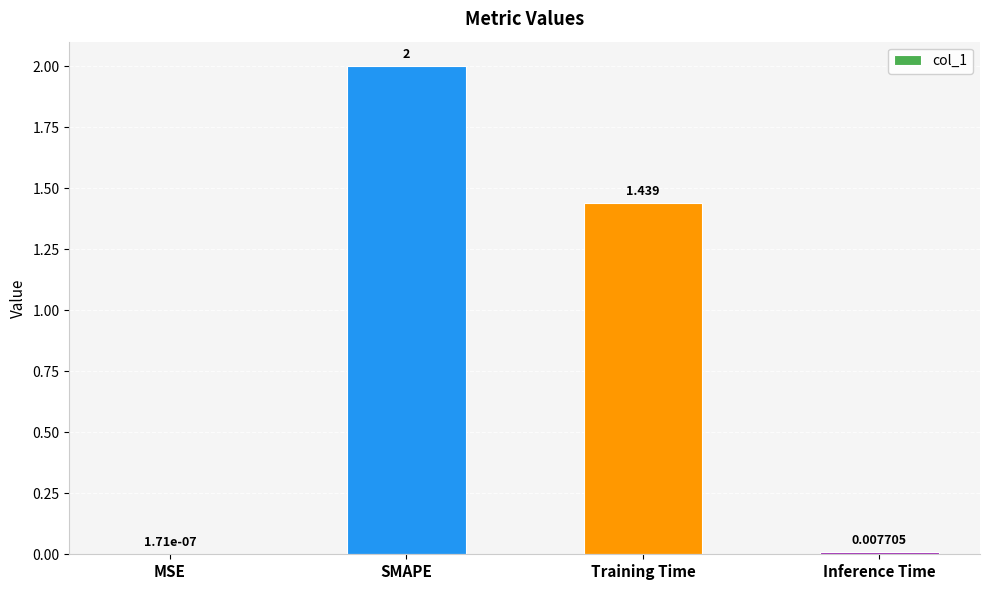

Which has a higher value, Inference Time or Training Time?

Training Time